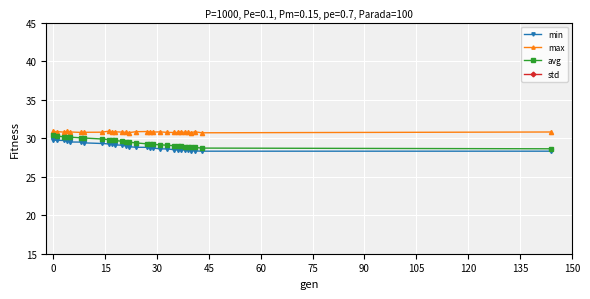

What is the highest value of the min series?

29.7